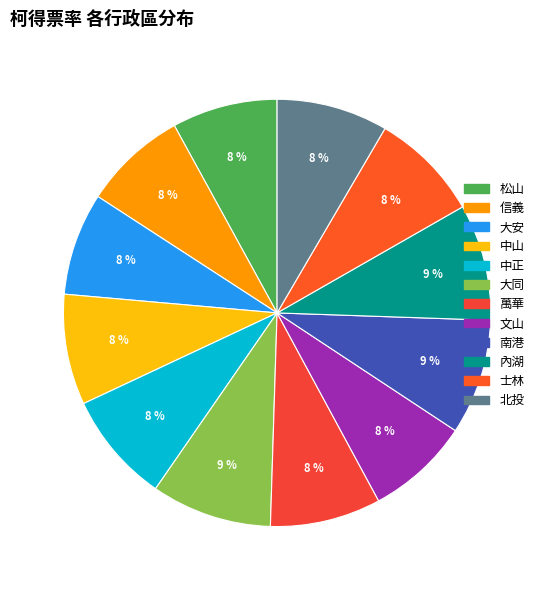

Do 信義 and 南港 together represent more than half of the pie?

No